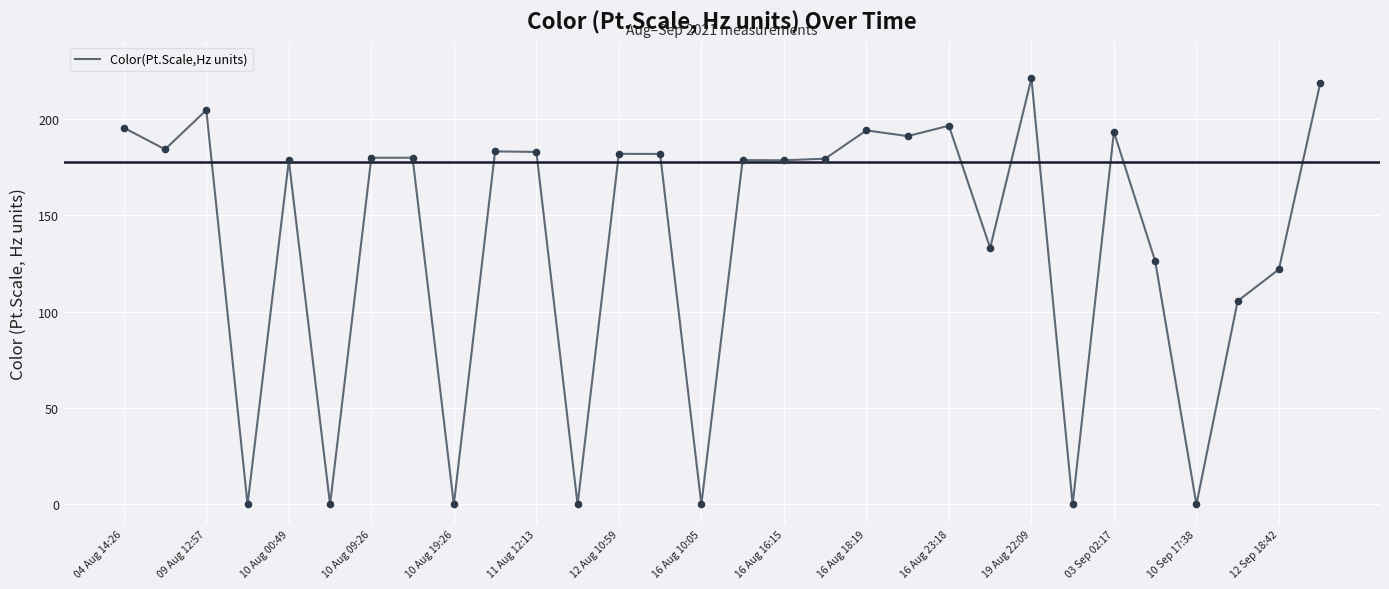

What is the greatest value displayed?

221.0